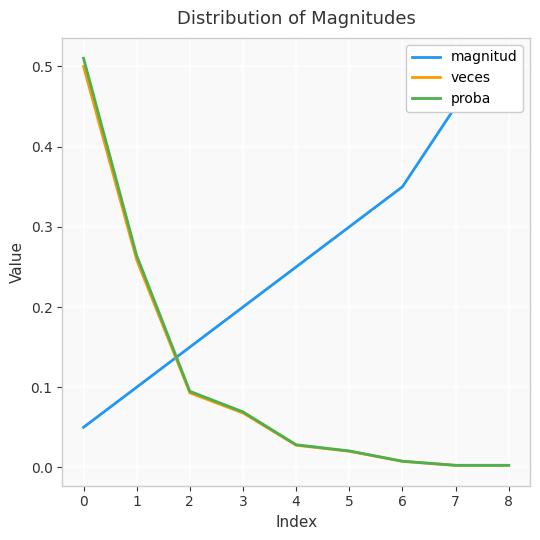

True or false: veces and magnitud intersect in this chart.

True